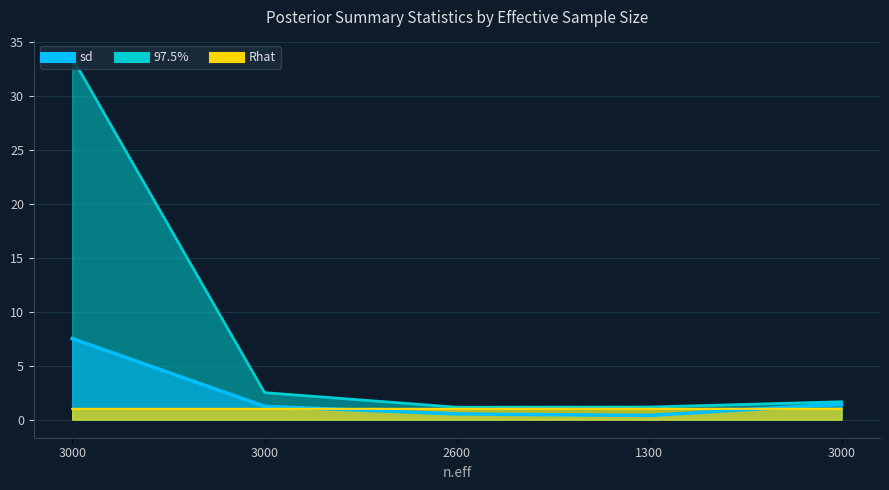

Is it true that 97.5% equals 1.2 at 1300?

True